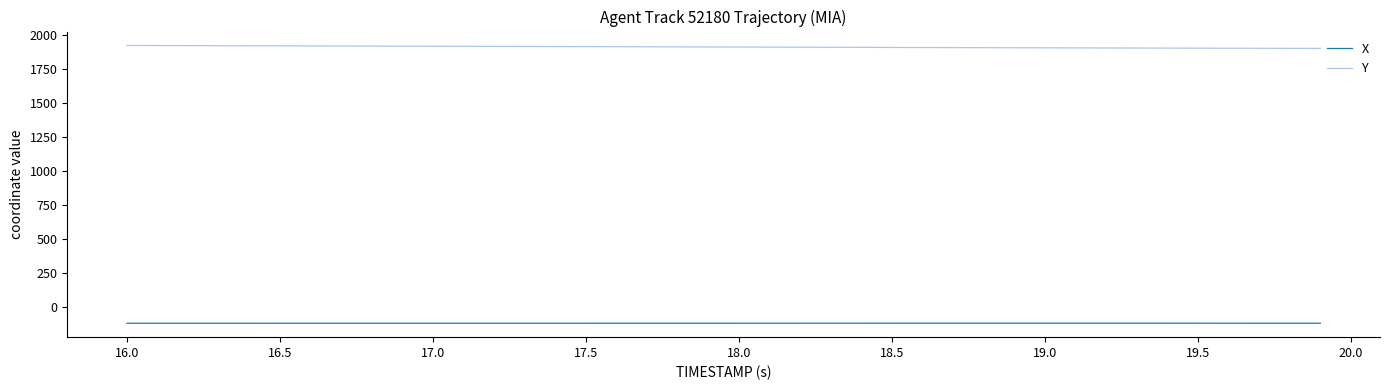

What is the greatest value displayed?

1920.9